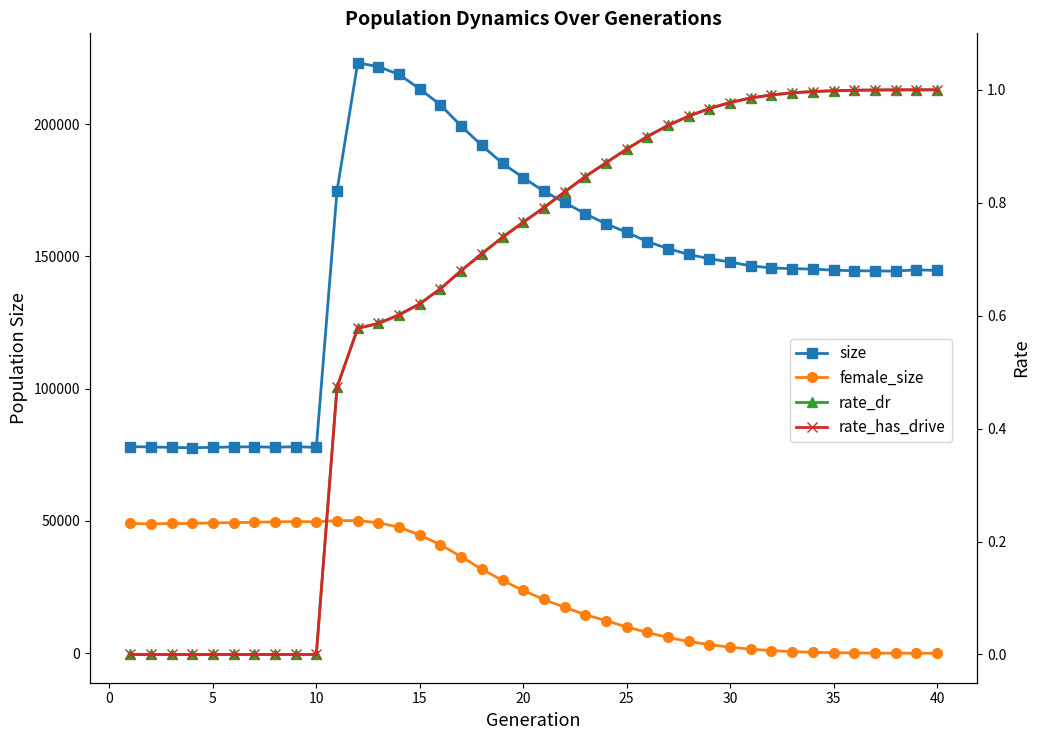

True or false: size and rate_dr intersect in this chart.

False